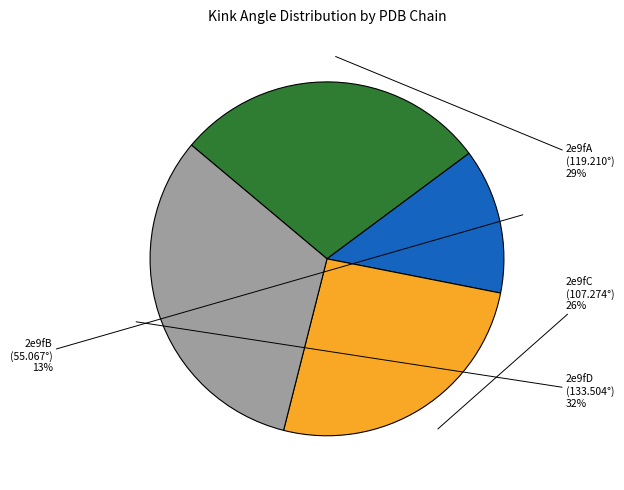

To the nearest percent, what is the difference between the 2e9fA and 2e9fD slice percentages?

3%